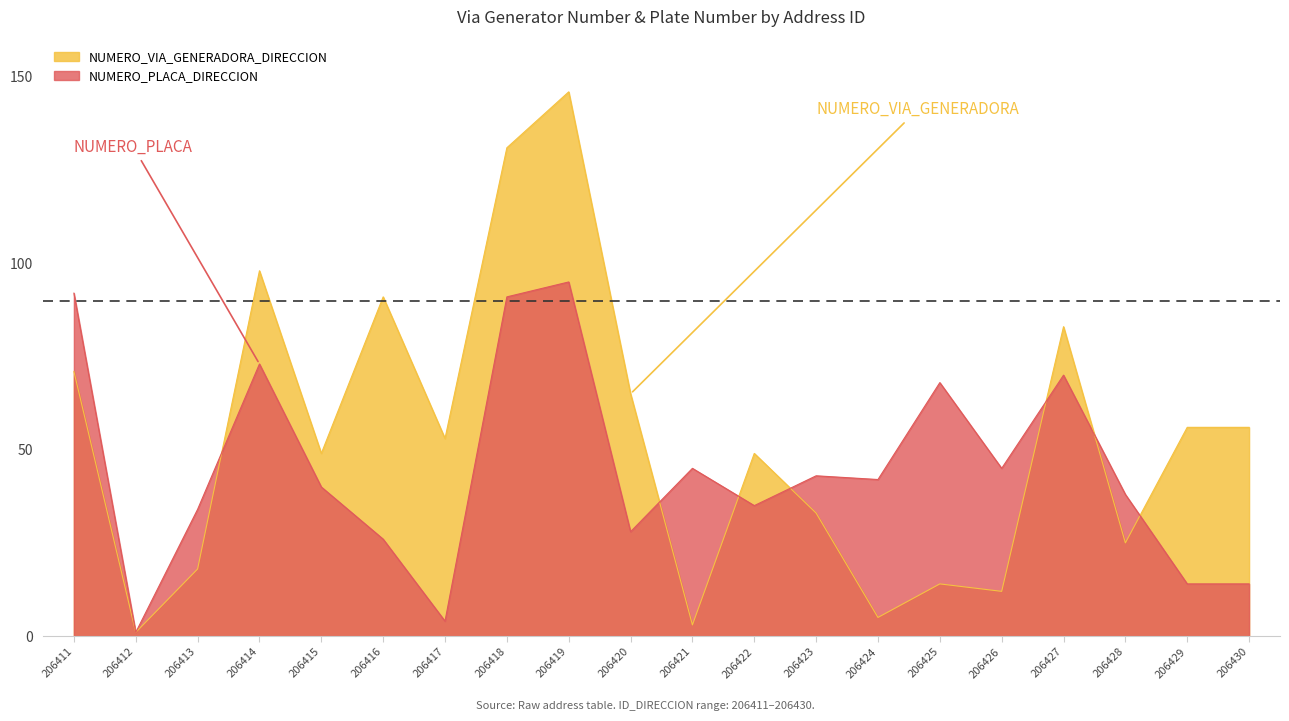

Count the number of data series in this chart.

2